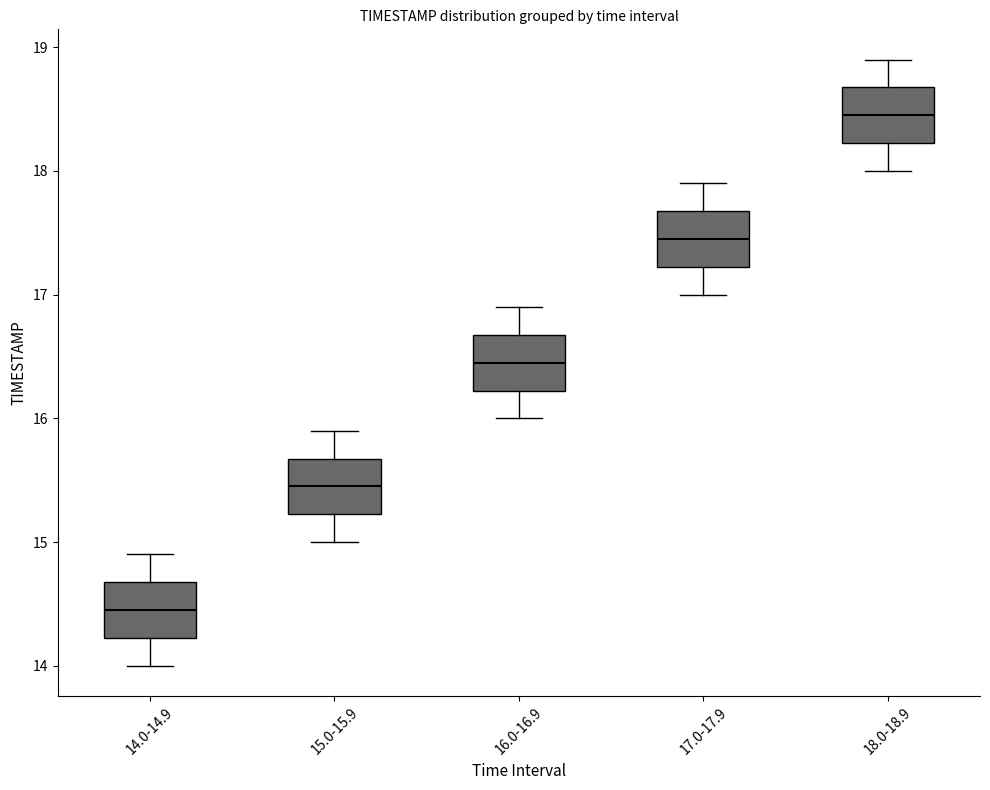

Where is the upper edge of the box for 17.0-17.9 on the y-axis? The values are not printed on the chart, so give them approximately, as read against the axis.

17.7